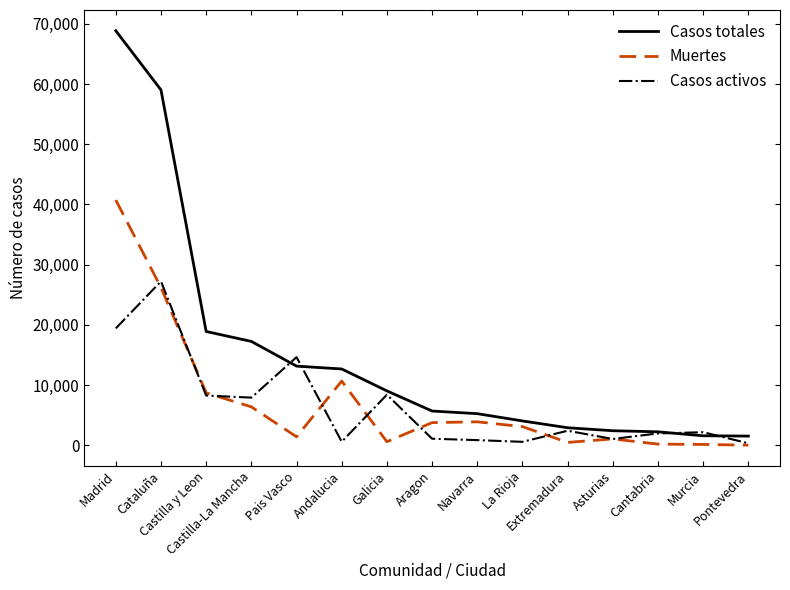

What is the average value of the Casos activos series?

6468